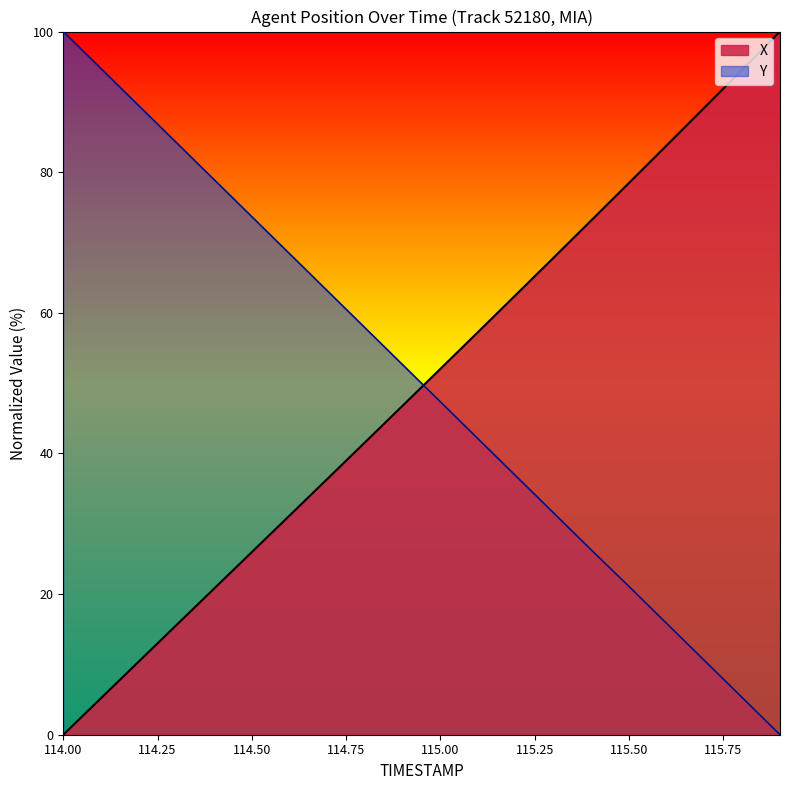

What is the difference between the X values at 115.4 and 114.6?

42.0